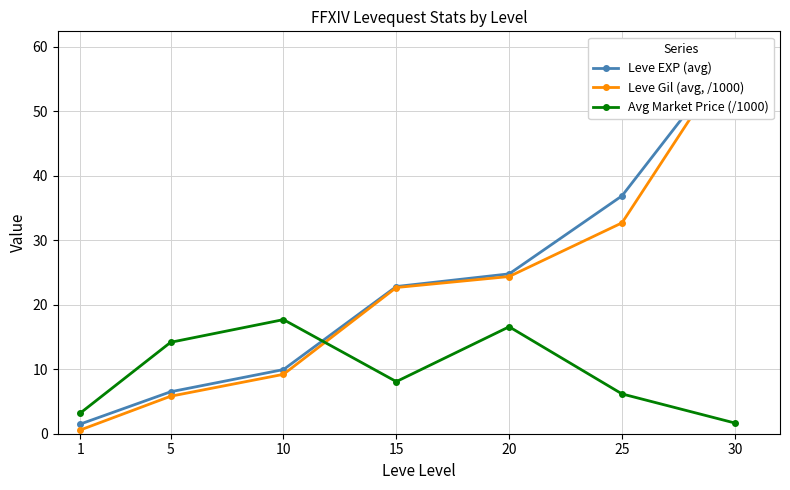

What are all the series names shown in the legend?

Leve EXP (avg), Leve Gil (avg, /1000), Avg Market Price (/1000)